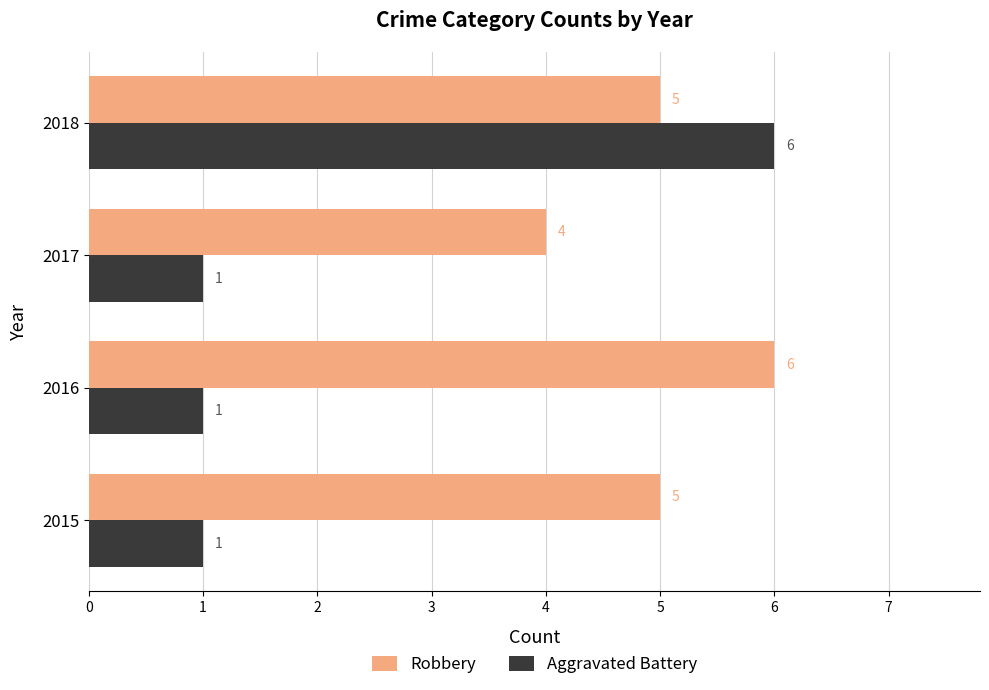

What is the smallest value displayed?

1